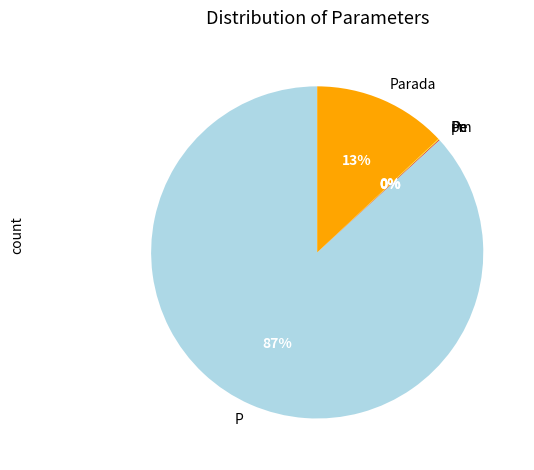

Does any single category account for the majority?

Yes